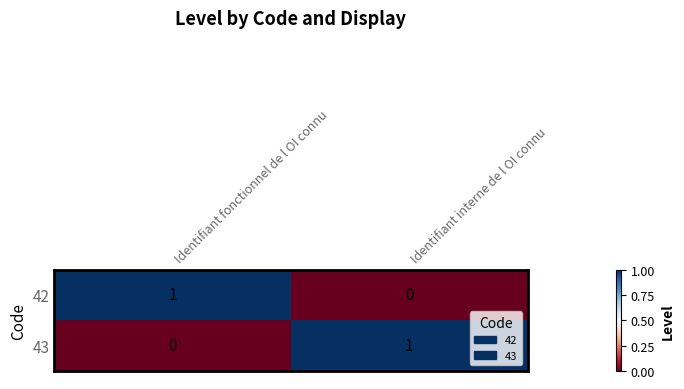

Reading right to left, transcribe all the data shown in this chart.

42: 0	1
43: 1	0